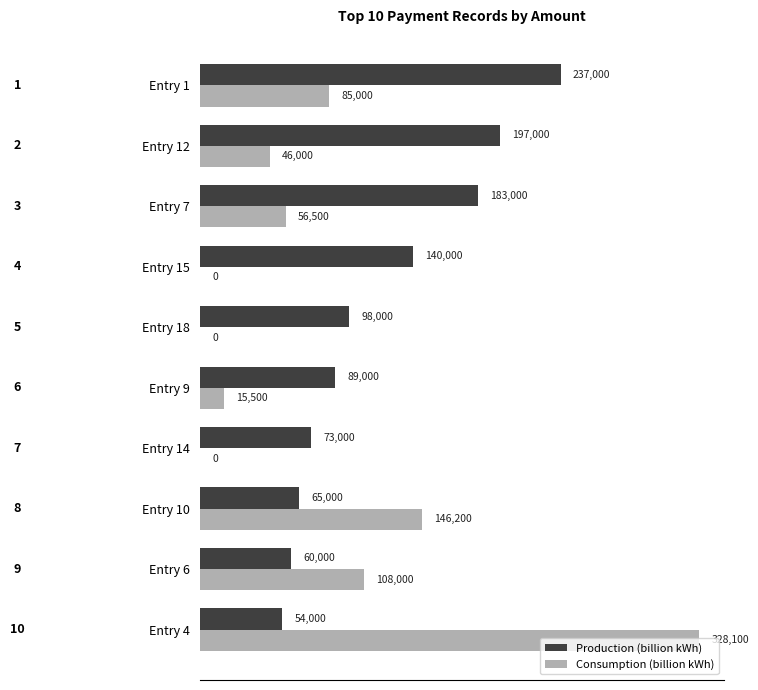

What is the sum of all Consumption (billion kWh) values?

785300